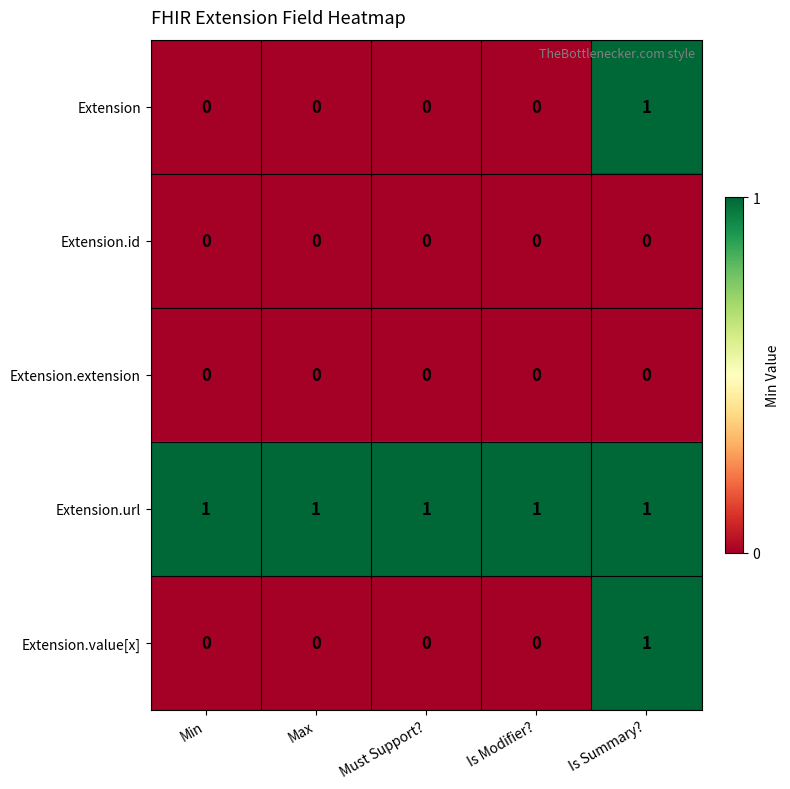

The value of Extension.url at Min is 0. True or false?

False